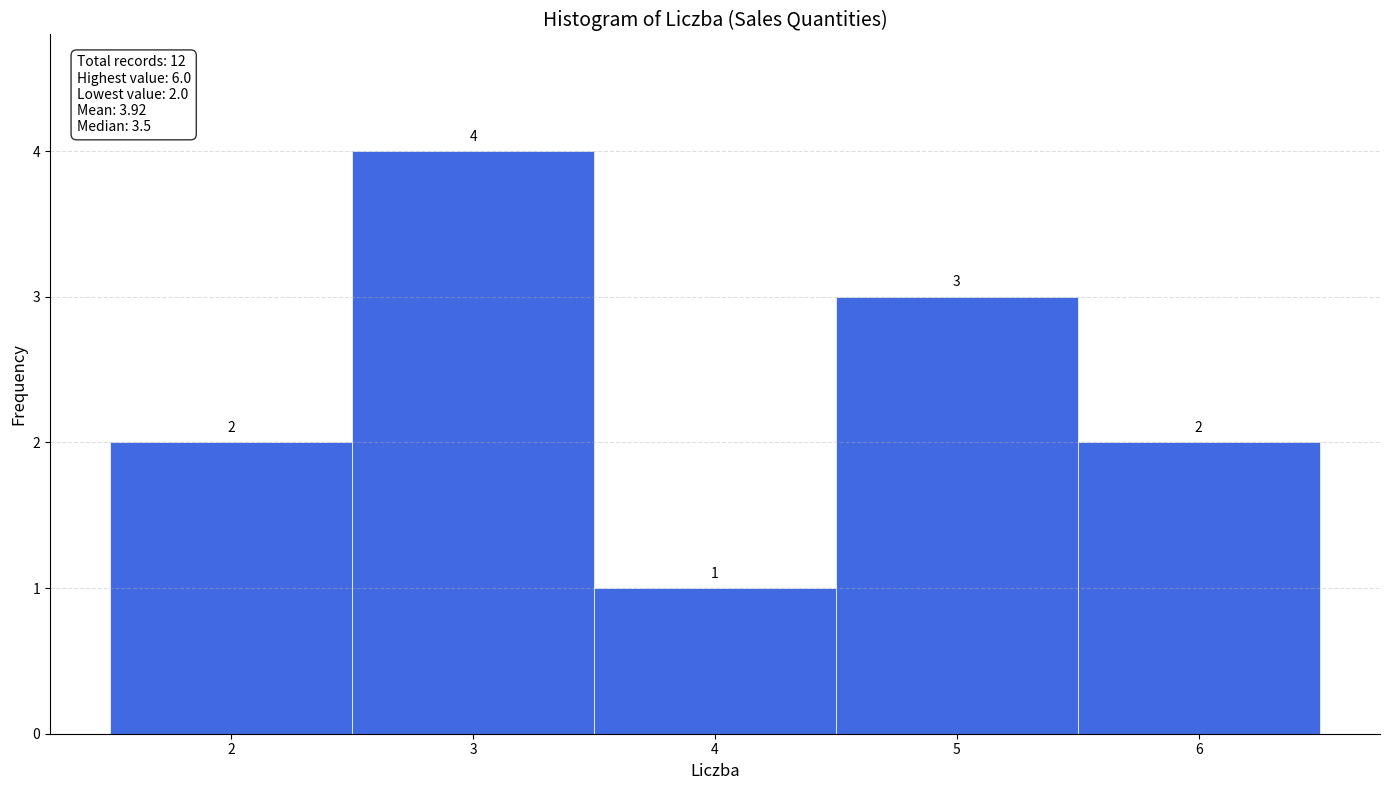

Over which range of the x-axis is the bar tallest?

2.5 to 3.5